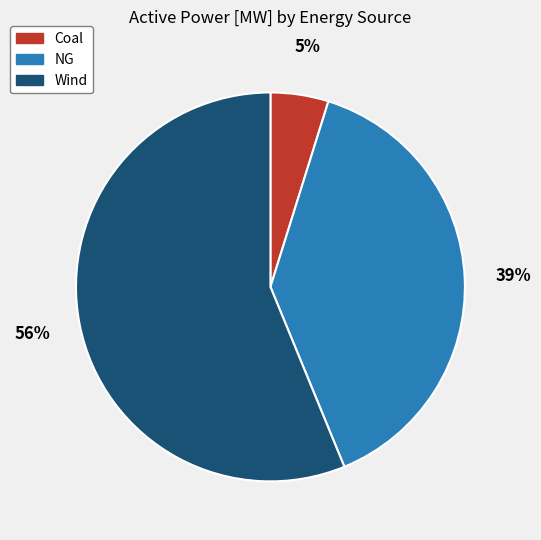

To the nearest percent, what is the difference between the Wind and Coal slice percentages?

51%